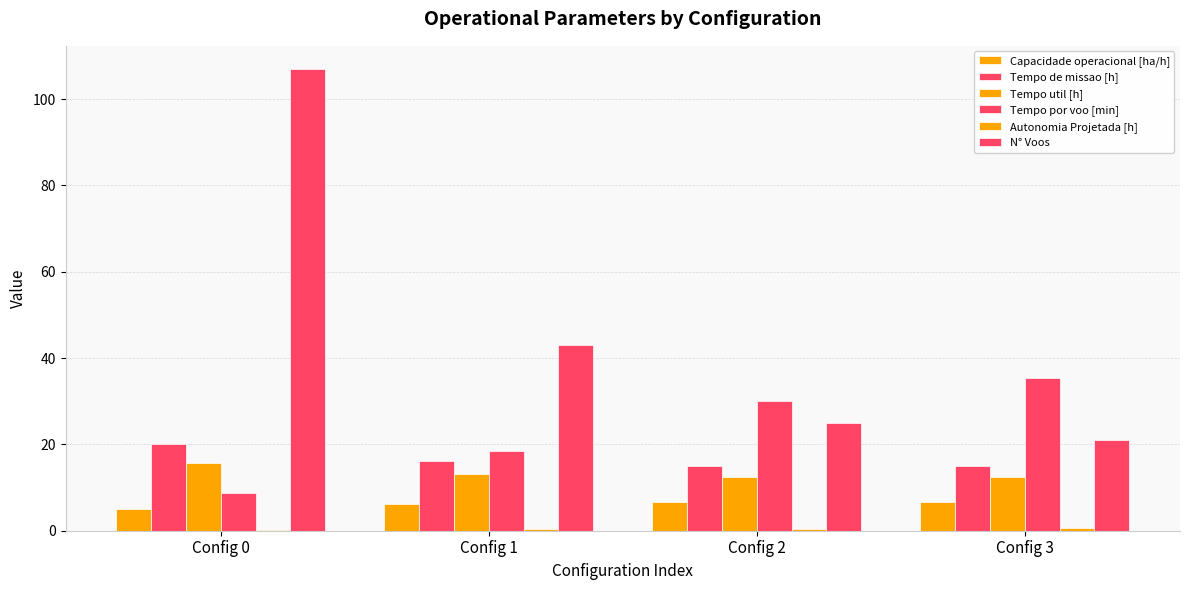

How many data points does each series have?

4